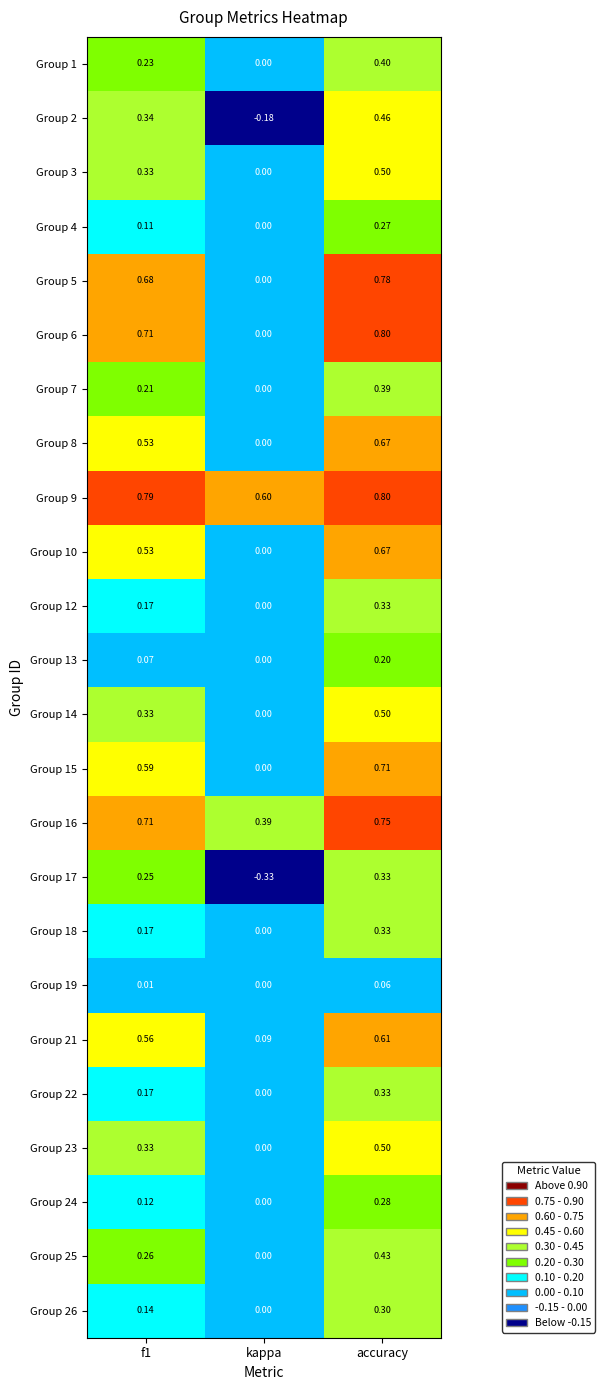

Which series has the largest range (max minus min)?

Group 6